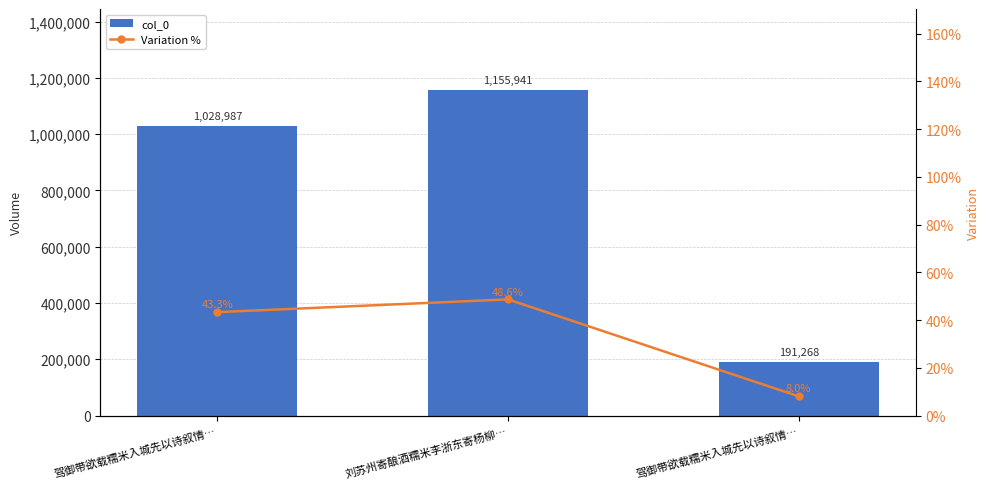

Rank the series at 刘苏州寄酿酒糯米李浙东寄杨柳… from lowest to highest value.

Variation %, col_0